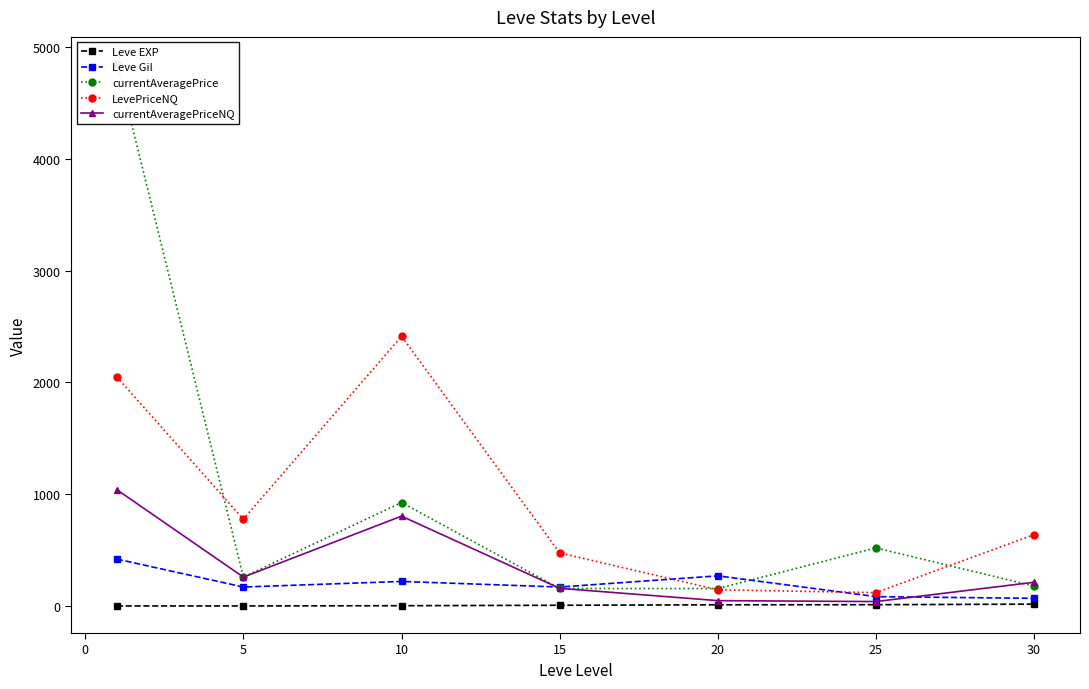

In currentAveragePriceNQ, how many points are higher than both neighbors (excluding endpoints)?

1